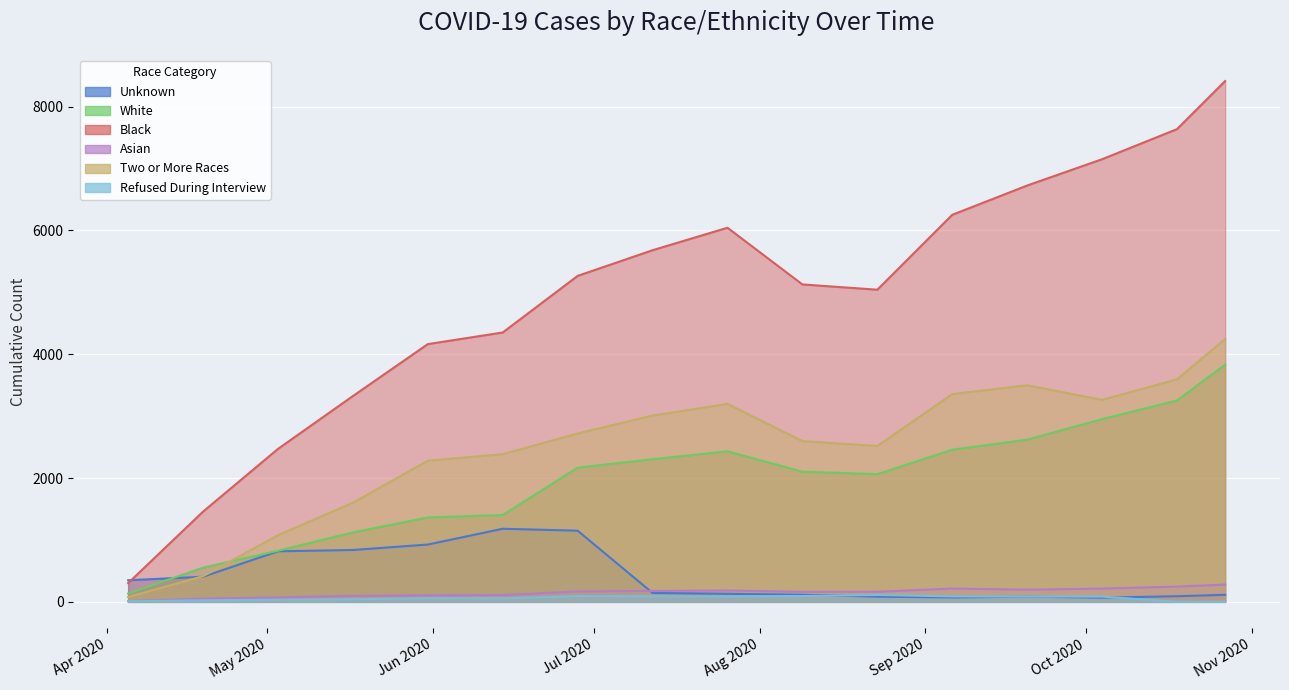

Reading left to right, extract all data points from this chart.

Unknown: 2020-04-05=349	2020-04-19=406	2020-05-03=817	2020-05-17=838	2020-05-31=926	2020-06-14=1181	2020-06-28=1150	2020-07-12=144	2020-07-26=130	2020-08-09=115	2020-08-23=84	2020-09-06=71	2020-09-20=84	2020-10-04=68	2020-10-18=91	2020-10-27=114
White: 2020-04-05=135	2020-04-19=553	2020-05-03=826	2020-05-17=1122	2020-05-31=1364	2020-06-14=1403	2020-06-28=2168	2020-07-12=2304	2020-07-26=2432	2020-08-09=2103	2020-08-23=2063	2020-09-06=2458	2020-09-20=2620	2020-10-04=2952	2020-10-18=3253	2020-10-27=3832
Black: 2020-04-05=303	2020-04-19=1458	2020-05-03=2471	2020-05-17=3325	2020-05-31=4164	2020-06-14=4352	2020-06-28=5266	2020-07-12=5681	2020-07-26=6044	2020-08-09=5128	2020-08-23=5043	2020-09-06=6253	2020-09-20=6726	2020-10-04=7151	2020-10-18=7637	2020-10-27=8414
Asian: 2020-04-05=12	2020-04-19=52	2020-05-03=73	2020-05-17=96	2020-05-31=106	2020-06-14=109	2020-06-28=168	2020-07-12=177	2020-07-26=184	2020-08-09=163	2020-08-23=164	2020-09-06=215	2020-09-20=197	2020-10-04=215	2020-10-18=247	2020-10-27=280
Two or More Races: 2020-04-05=78	2020-04-19=415	2020-05-03=1077	2020-05-17=1602	2020-05-31=2281	2020-06-14=2386	2020-06-28=2721	2020-07-12=3010	2020-07-26=3198	2020-08-09=2598	2020-08-23=2518	2020-09-06=3357	2020-09-20=3499	2020-10-04=3264	2020-10-18=3595	2020-10-27=4247
Refused During Interview: 2020-04-05=9	2020-04-19=25	2020-05-03=33	2020-05-17=42	2020-05-31=58	2020-06-14=57	2020-06-28=93	2020-07-12=90	2020-07-26=88	2020-08-09=94	2020-08-23=112	2020-09-06=88	2020-09-20=86	2020-10-04=85	2020-10-18=1	2020-10-27=2